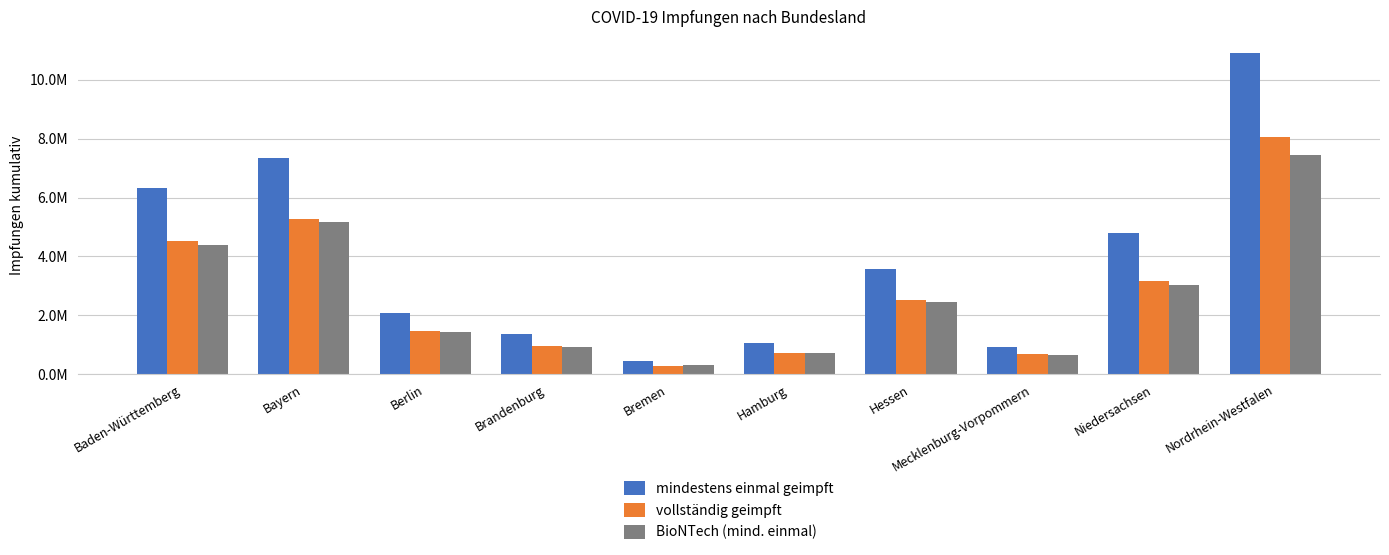

Does the chart contain stacked bars?

No